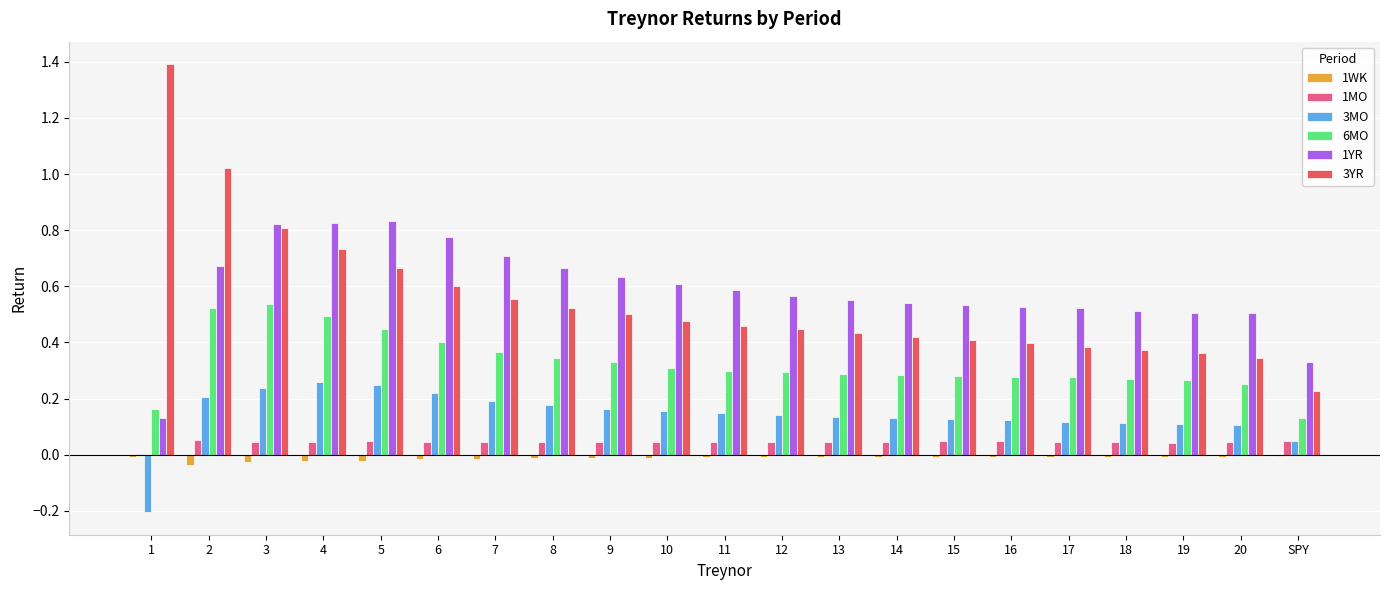

Is it true that 1YR equals 0.6 at 13?

True